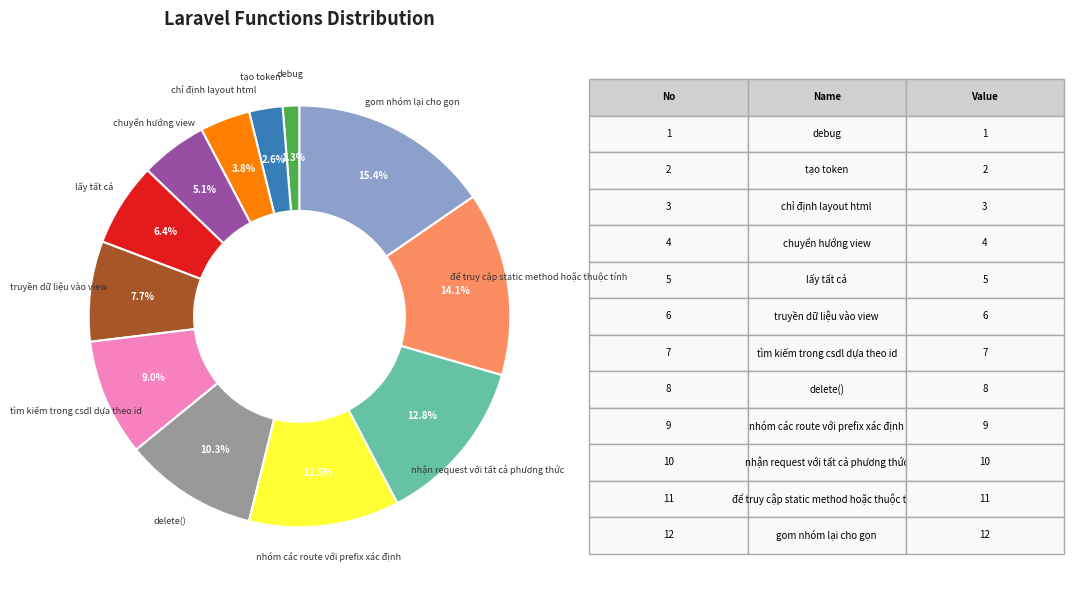

Is there a majority slice in this chart?

No